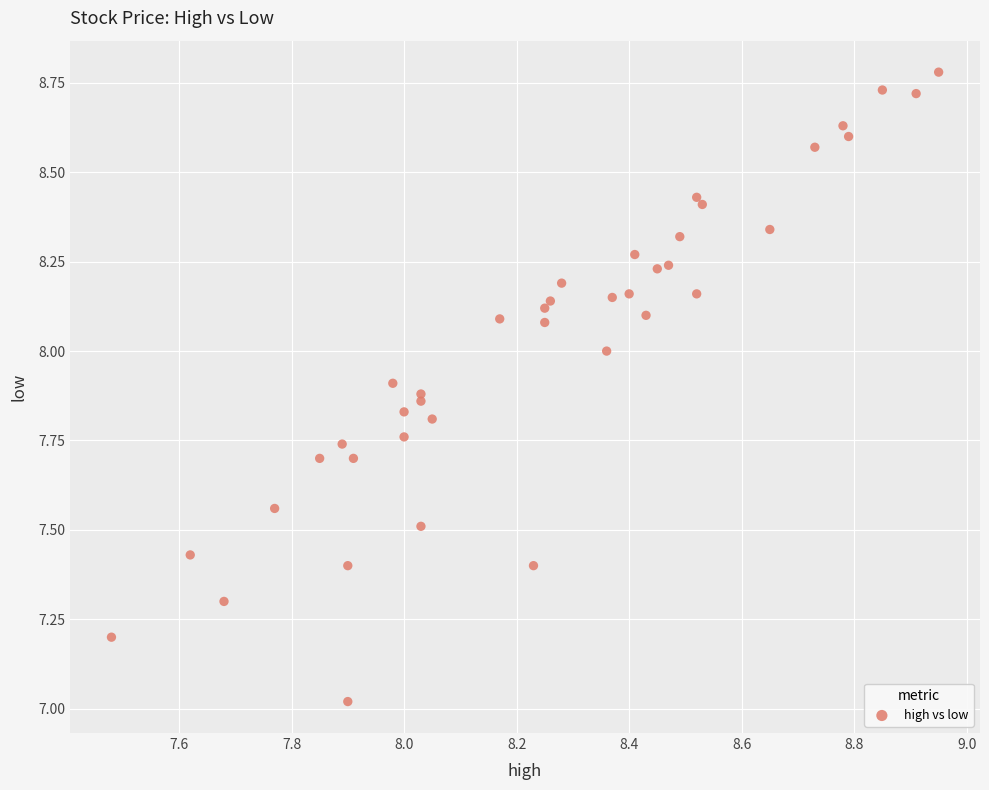

What is the range of Y values (max minus min)?

1.8